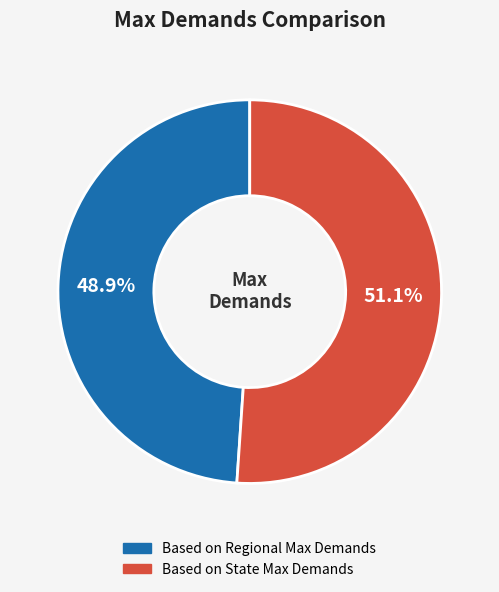

To the nearest percent, what is the combined percentage of Based on State Max Demands and Based on Regional Max Demands?

100%